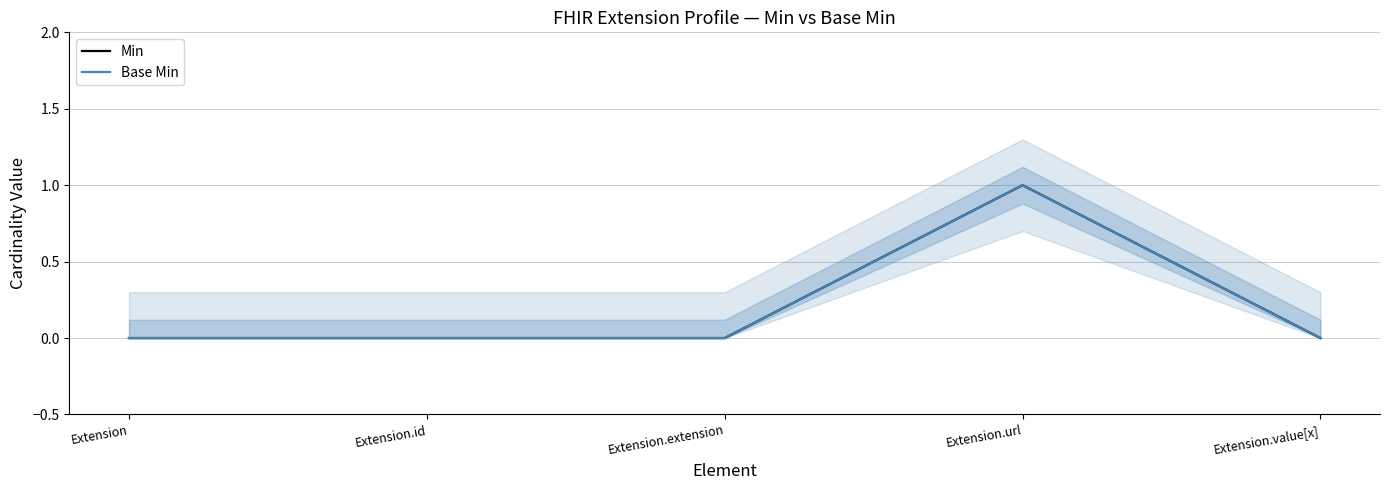

How many distinct data groups are displayed?

2